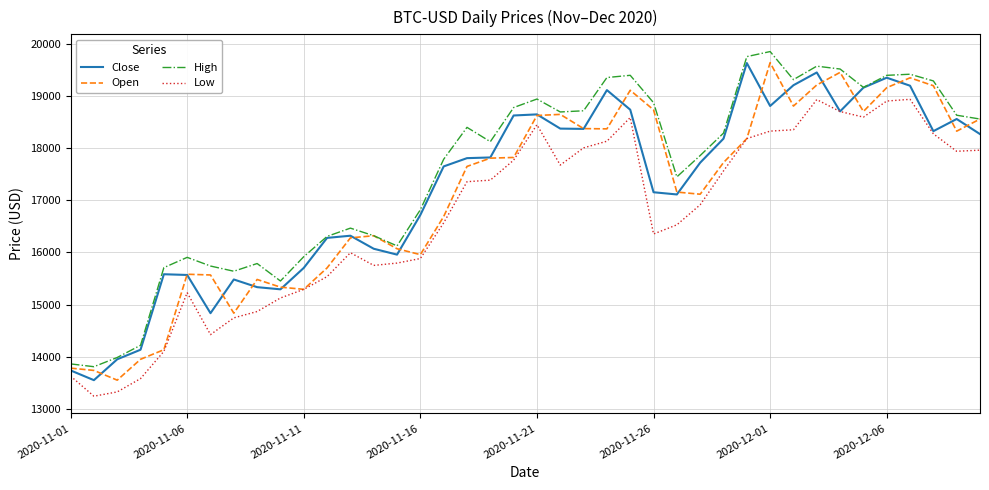

Count the number of categories in the chart.

40